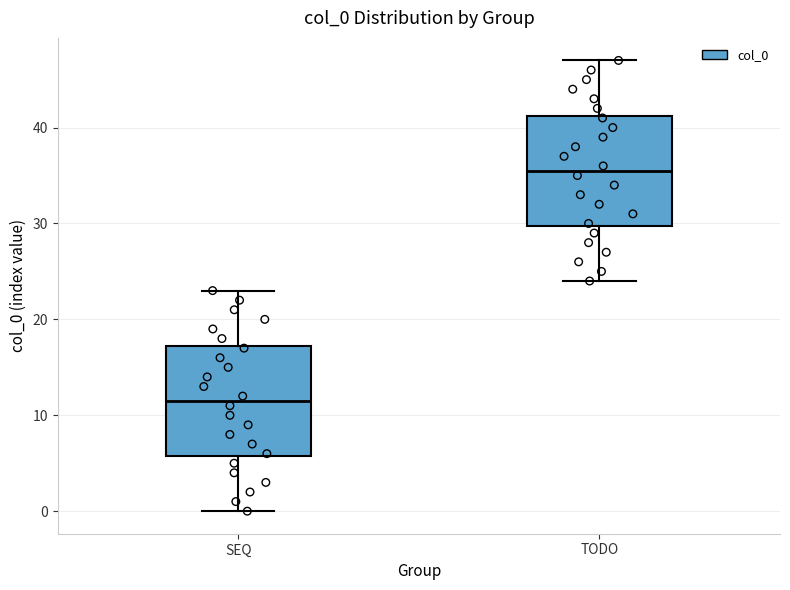

Which box's median line is the highest?

TODO